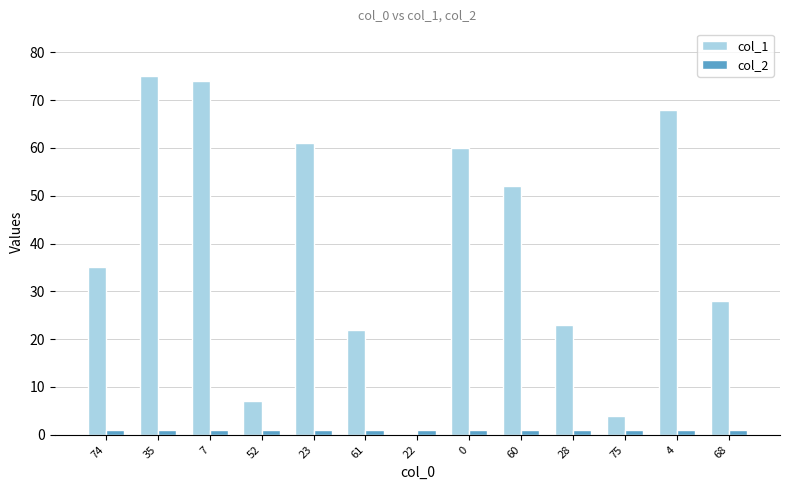

Between 7 and 60, which series saw the biggest shift?

col_1